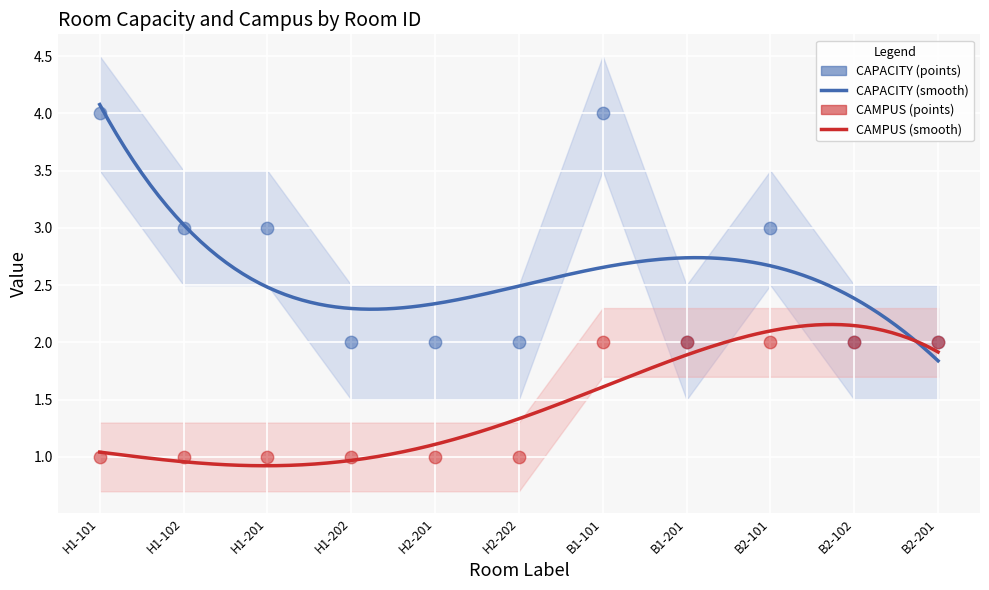

Which series has the widest spread of Y values?

CAPACITY